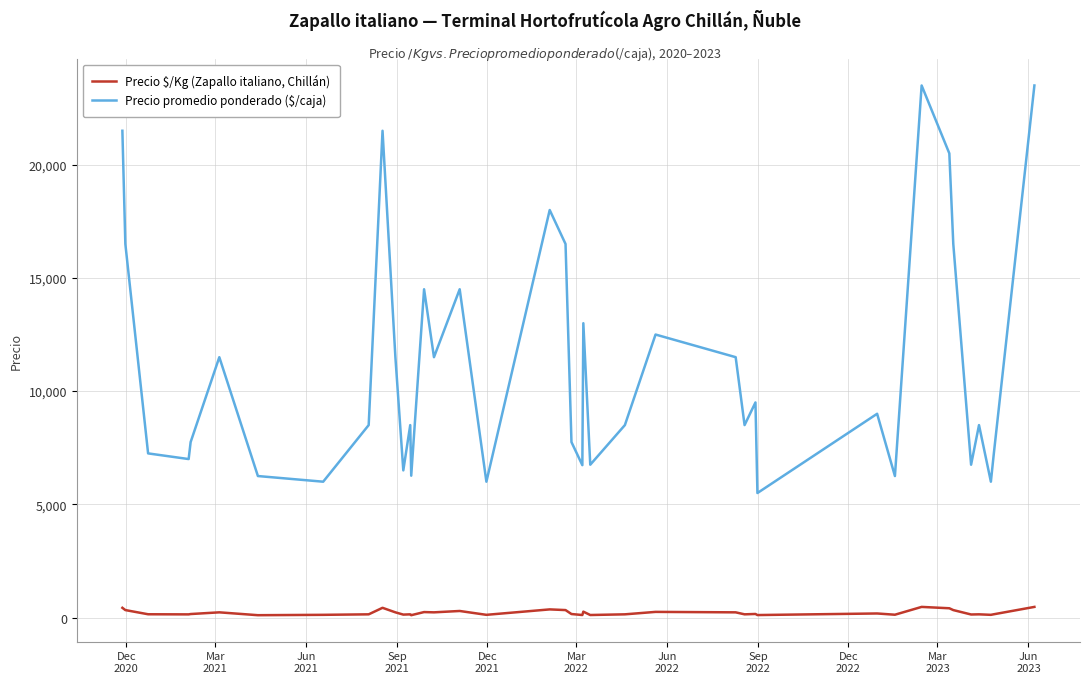

What is the highest value of the Precio promedio ponderado ($/caja) series?

23500